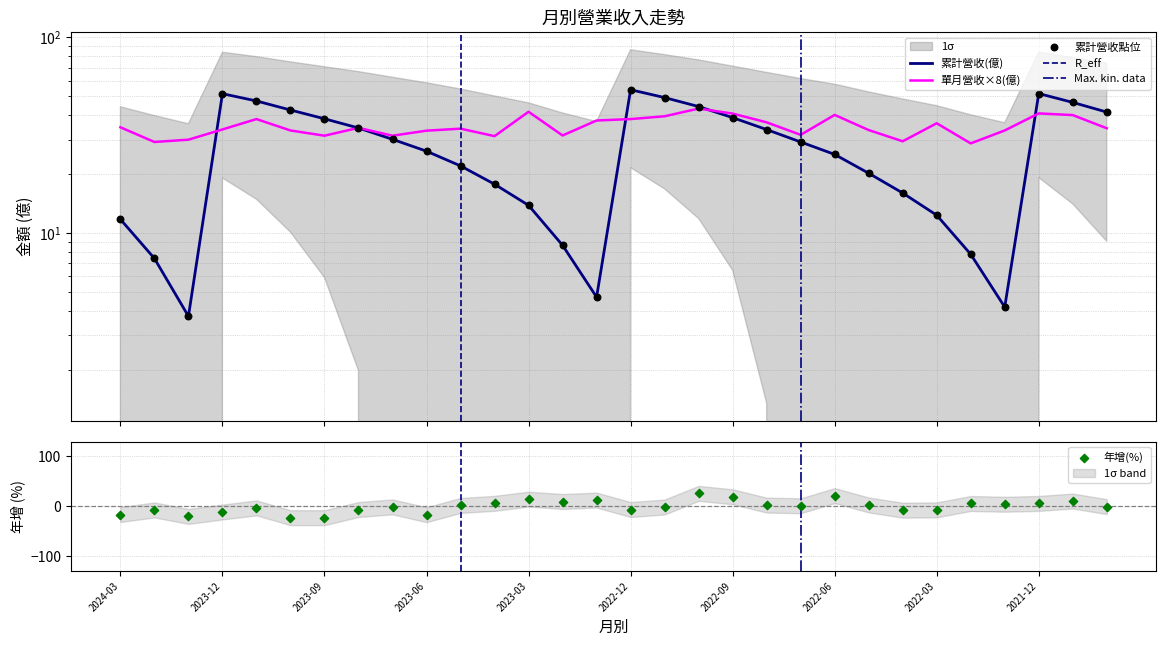

Is the value of 單月營收(億) at 2023-09 greater than the value of 累計營收(億) at 2023-11?

No